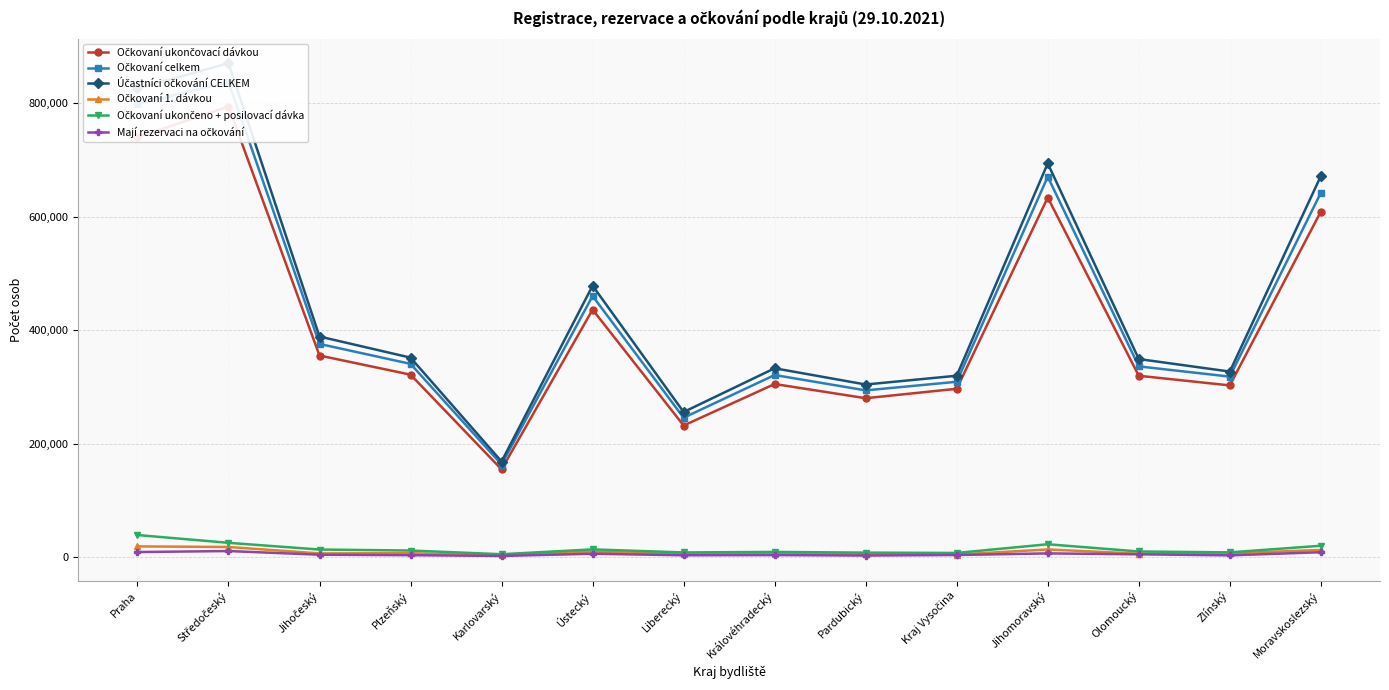

How many interior local peaks does the Očkovaní celkem series have?

4